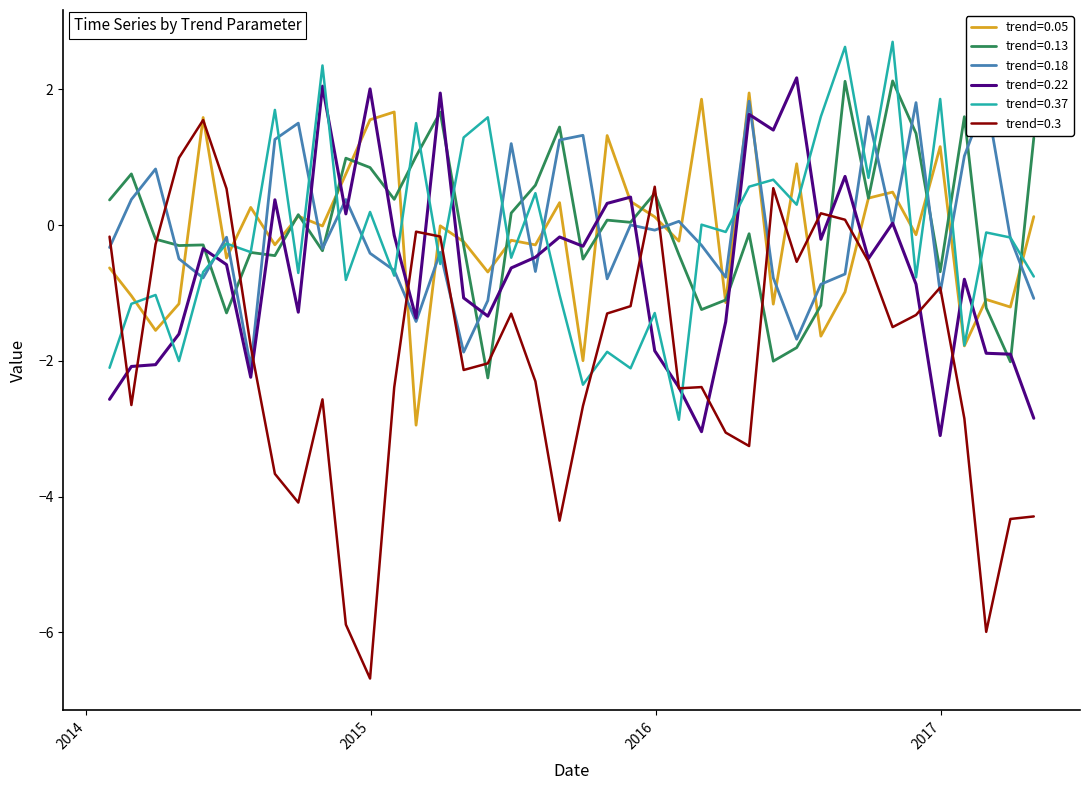

Where does the trend=0.13 series first go above 0?

2014-01-31